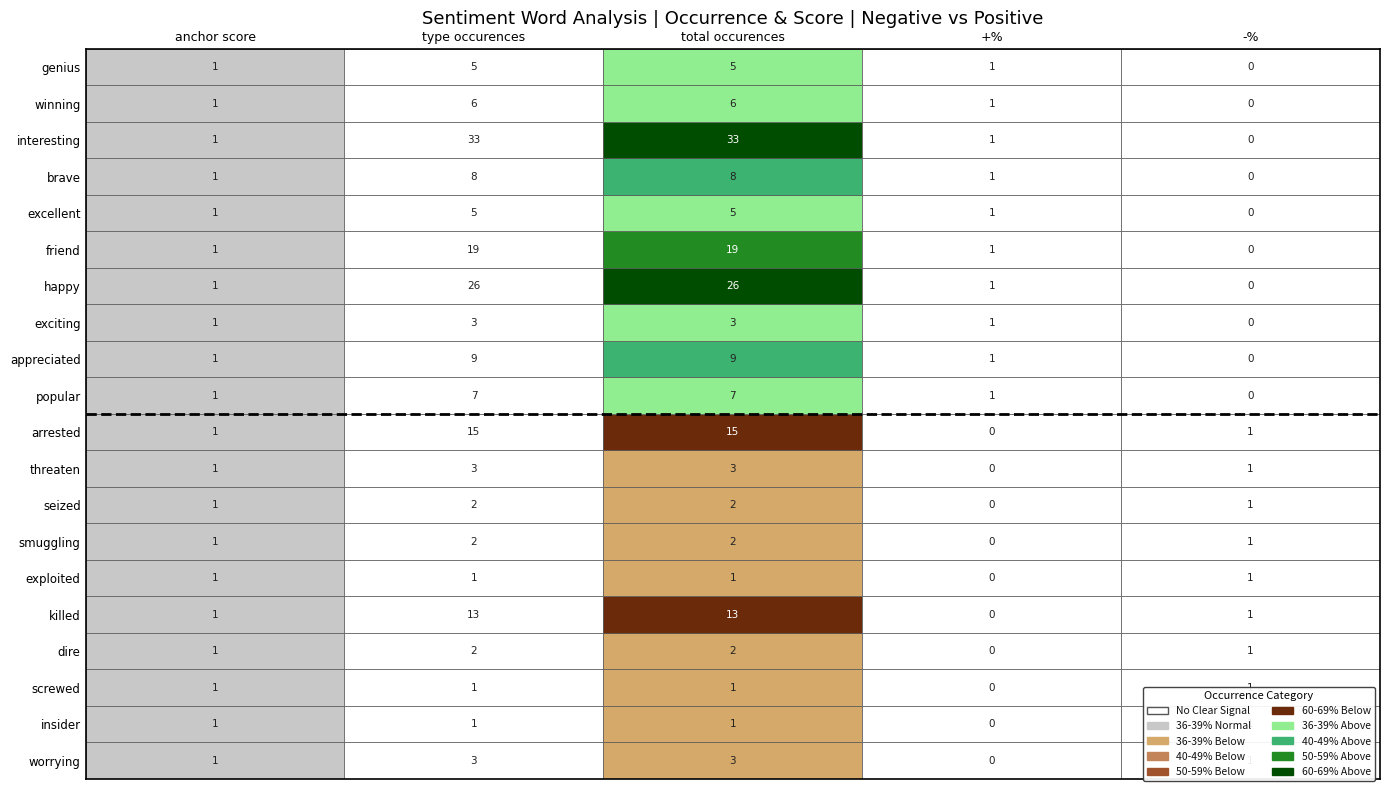

At how many categories does at least one series exceed 15?

2